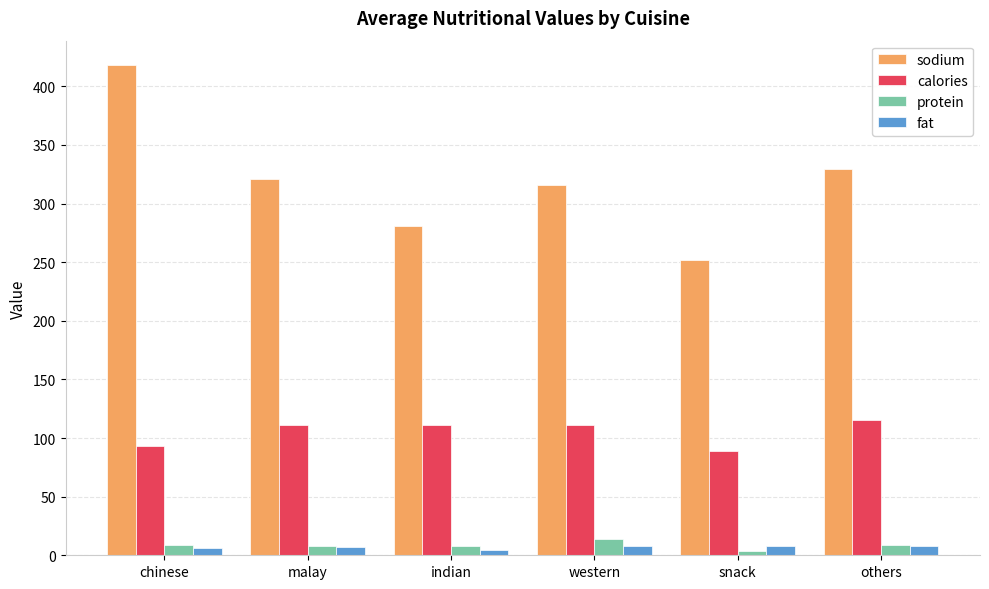

How many values in the sodium series are below 320?

3